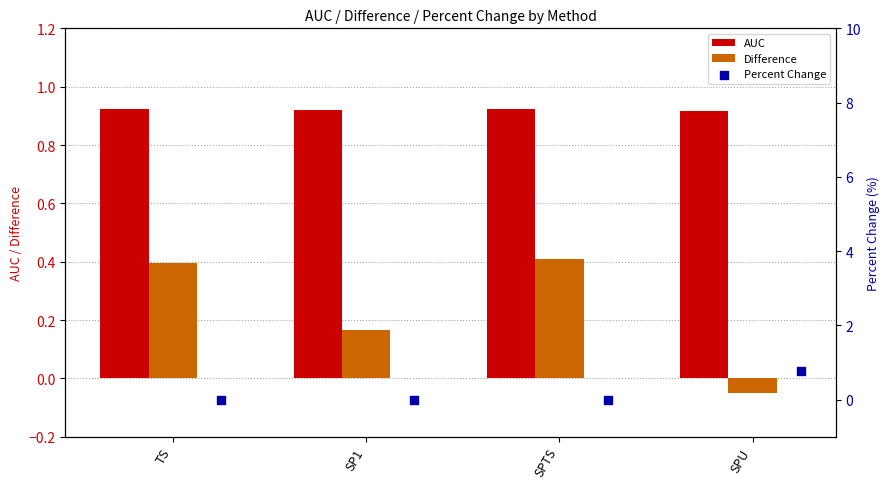

Which series contains the highest Y value?

AUC